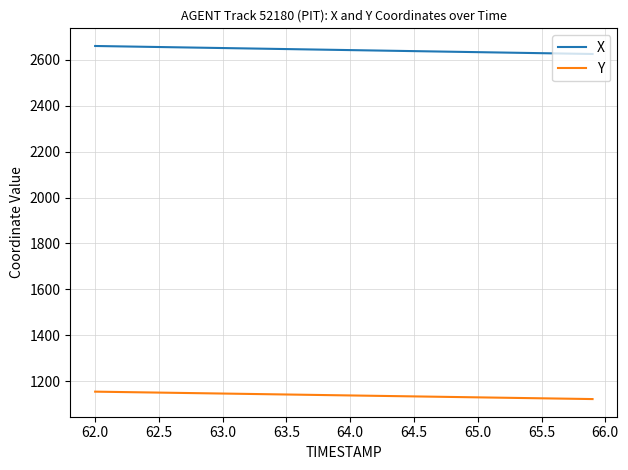

What is the minimum value for Y?

1122.0